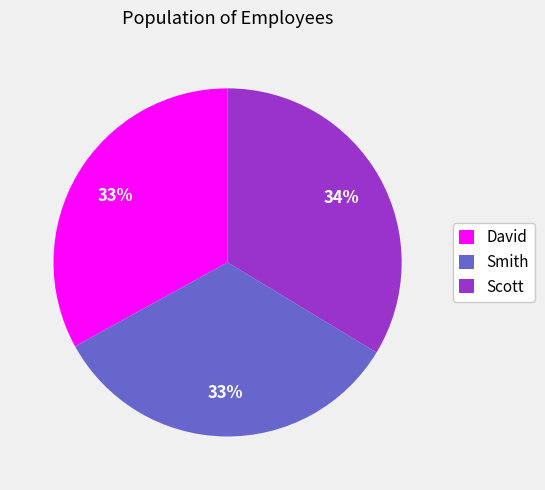

To the nearest percent, what portion does Smith represent?

33%